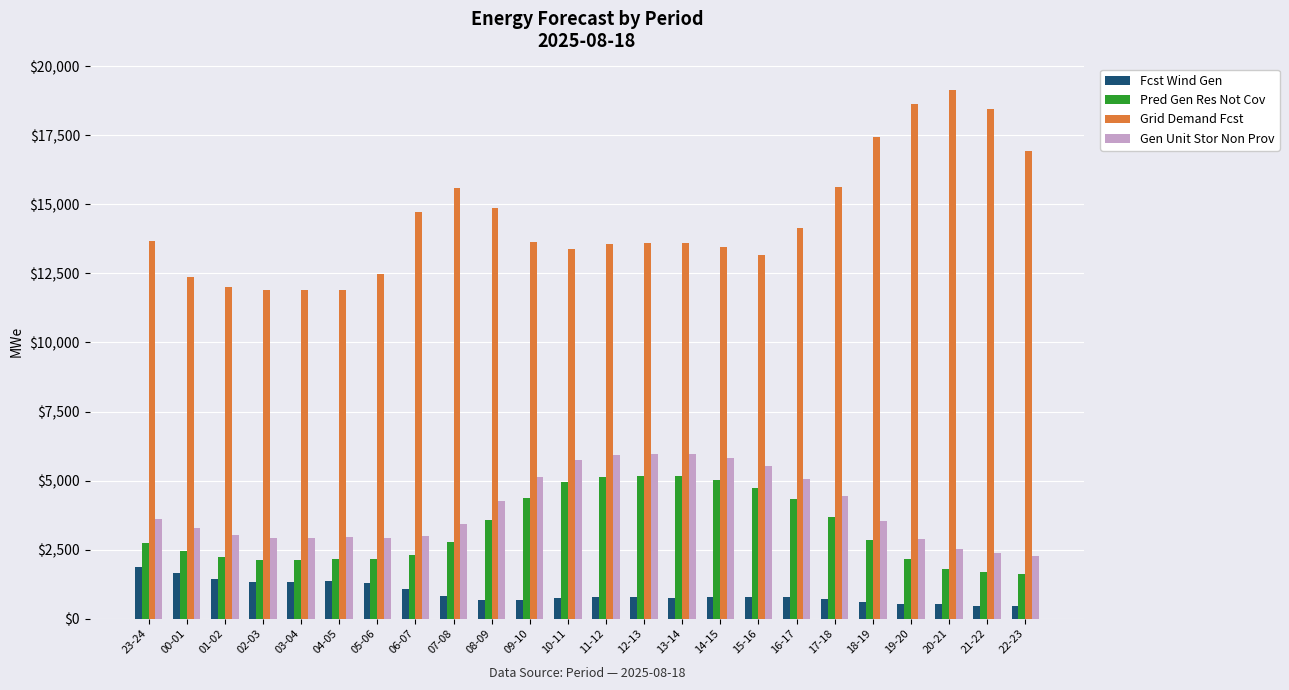

What is the value of the Grid Demand Fcst bar at the 16th from the left?

13460